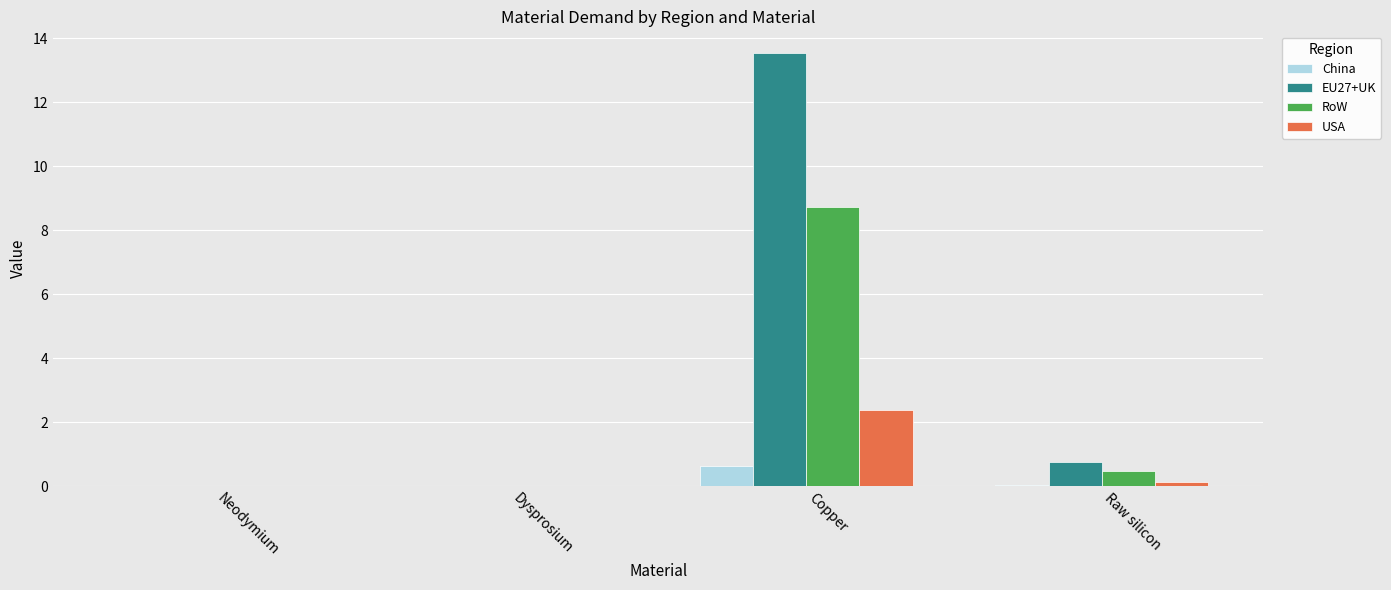

Which series has the largest total across all categories?

EU27+UK